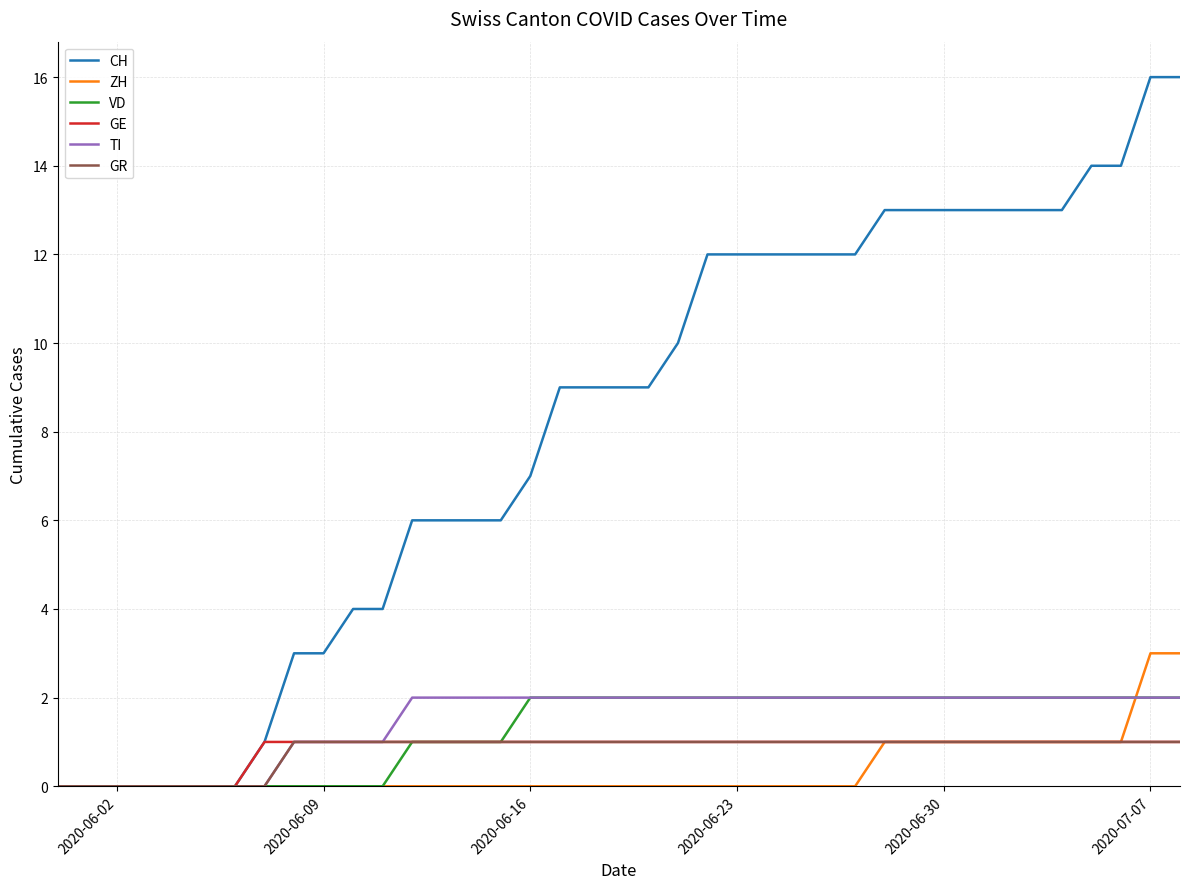

Which series has the largest total across all categories?

CH